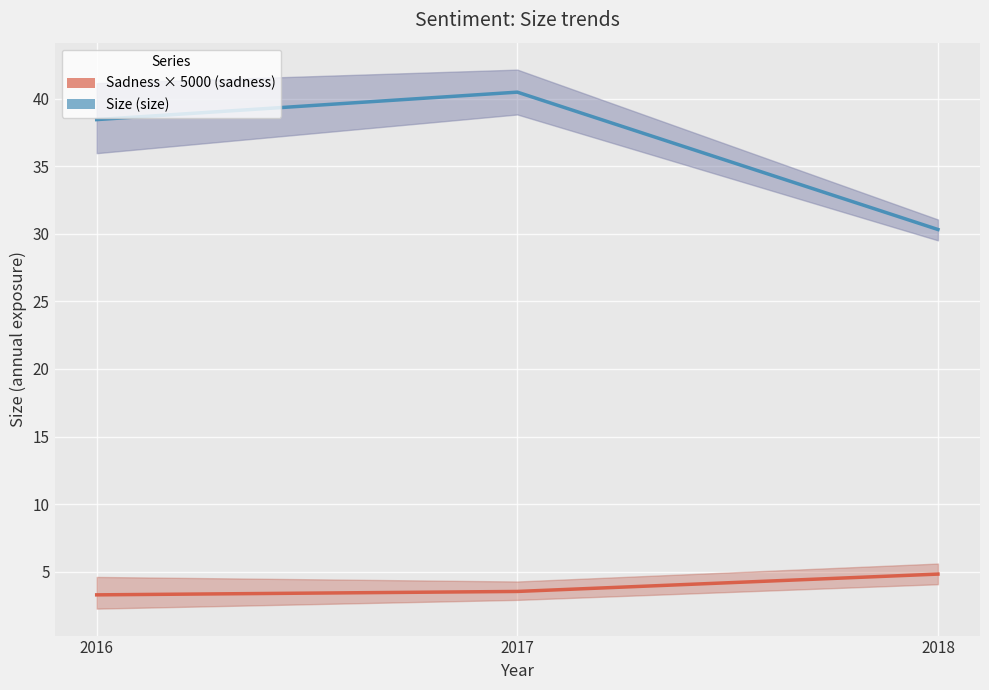

Is it true that Sadness × 5000 (scaled) equals 4.4 at 2016?

False